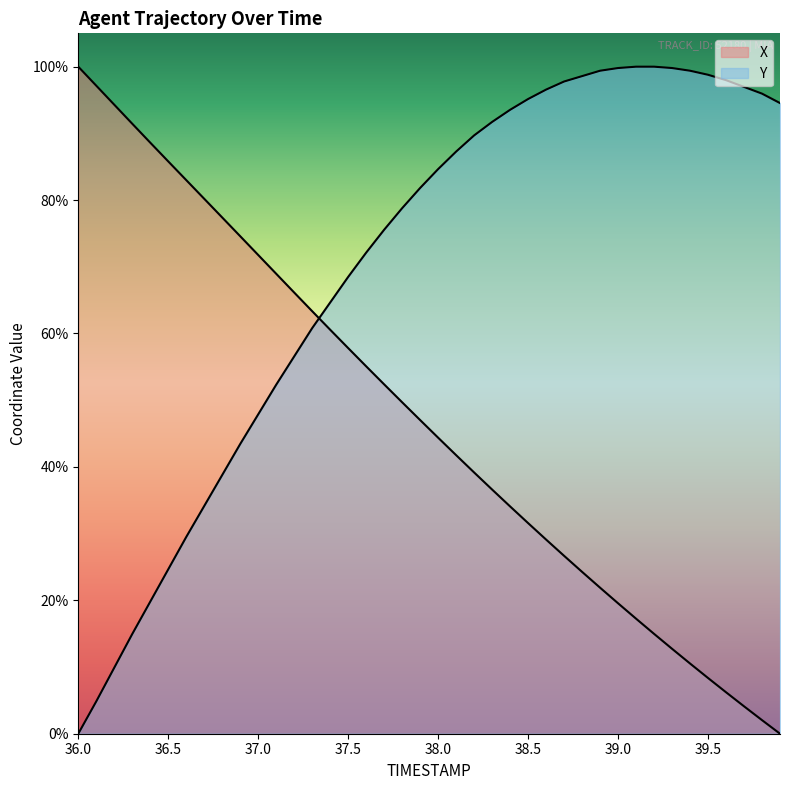

Reading right to left, transcribe all the data shown in this chart.

X: 0.0	2.0	4.1	6.2	8.4	10.5	12.7	15.0	17.2	19.6	21.9	24.3	26.7	29.1	31.6	34.1	36.6	39.2	41.8	44.4	47.0	49.7	52.4	55.1	57.8	60.6	63.3	66.1	69.0	71.8	74.6	77.4	80.2	83.0	85.8	88.6	91.4	94.3	97.2	100.0
Y: 94.5	96.0	97.0	98.0	98.8	99.4	99.8	100.0	100.0	99.8	99.4	98.6	97.8	96.6	95.2	93.5	91.7	89.7	87.3	84.6	81.8	78.8	75.6	72.1	68.5	64.6	60.8	56.6	52.3	47.9	43.4	38.8	34.1	29.5	24.6	19.8	14.9	9.9	4.8	0.0